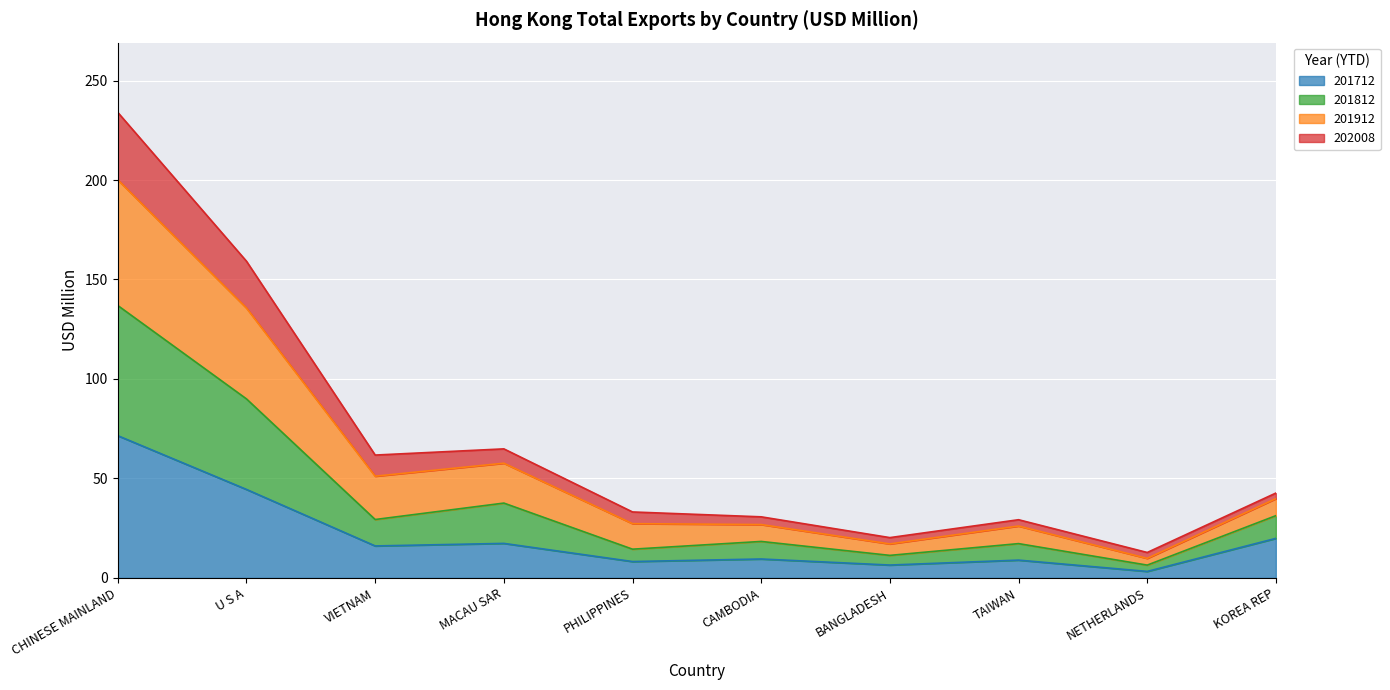

What is the maximum value for 201712?

71.5